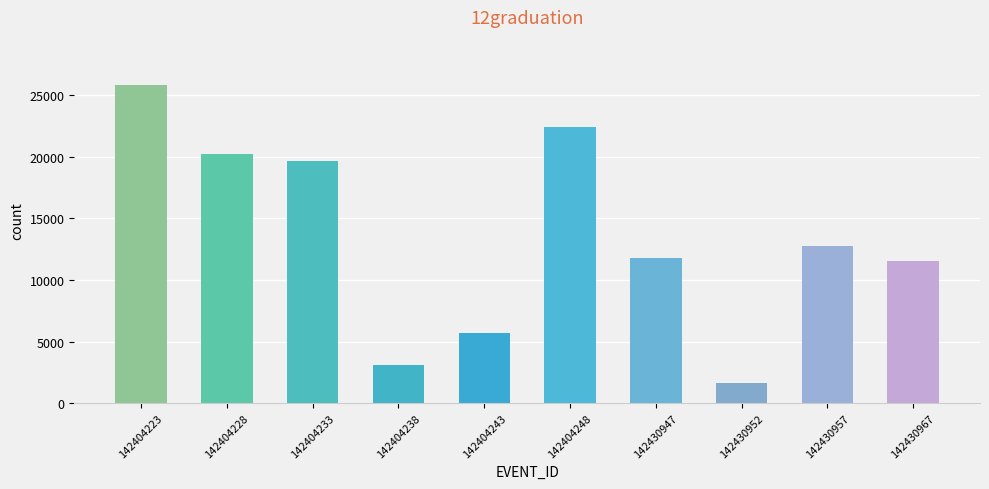

The value at 142404248 is 22416.5. True or false?

True